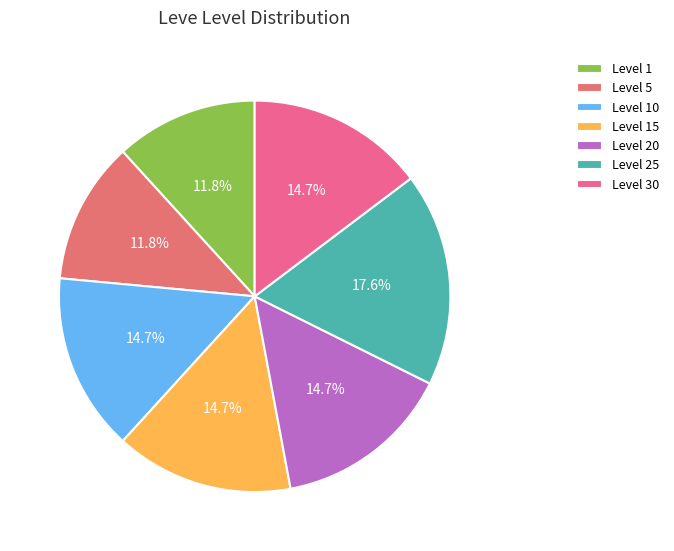

What is the change in value from Level 5 to Level 10?

+1